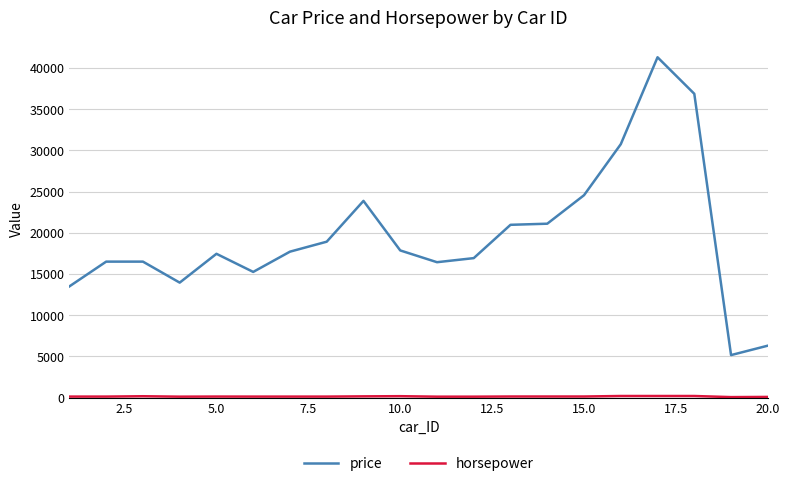

Which series has the largest range (max minus min)?

price